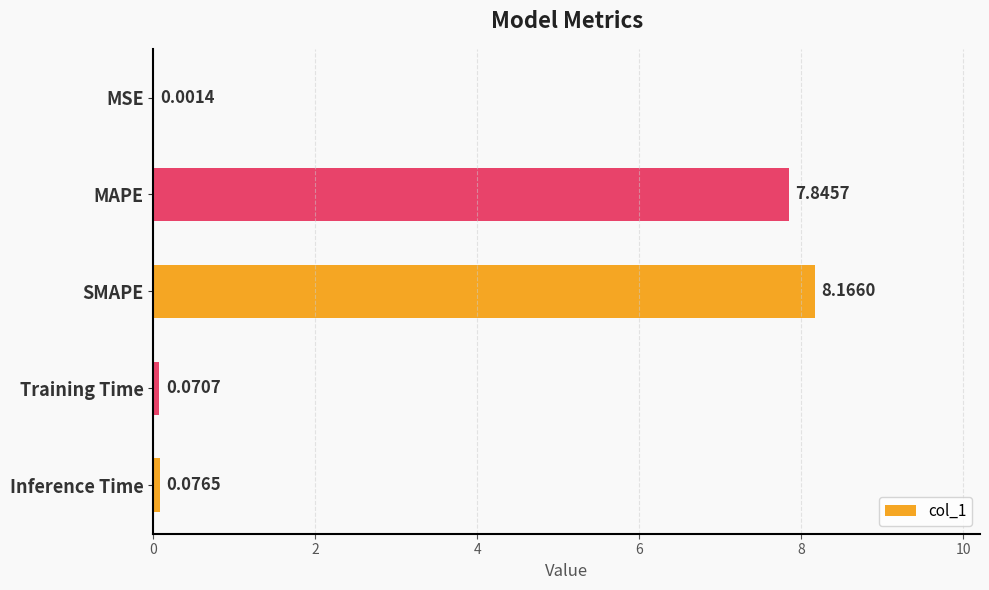

Where is the data nearest to the value 4?

MAPE